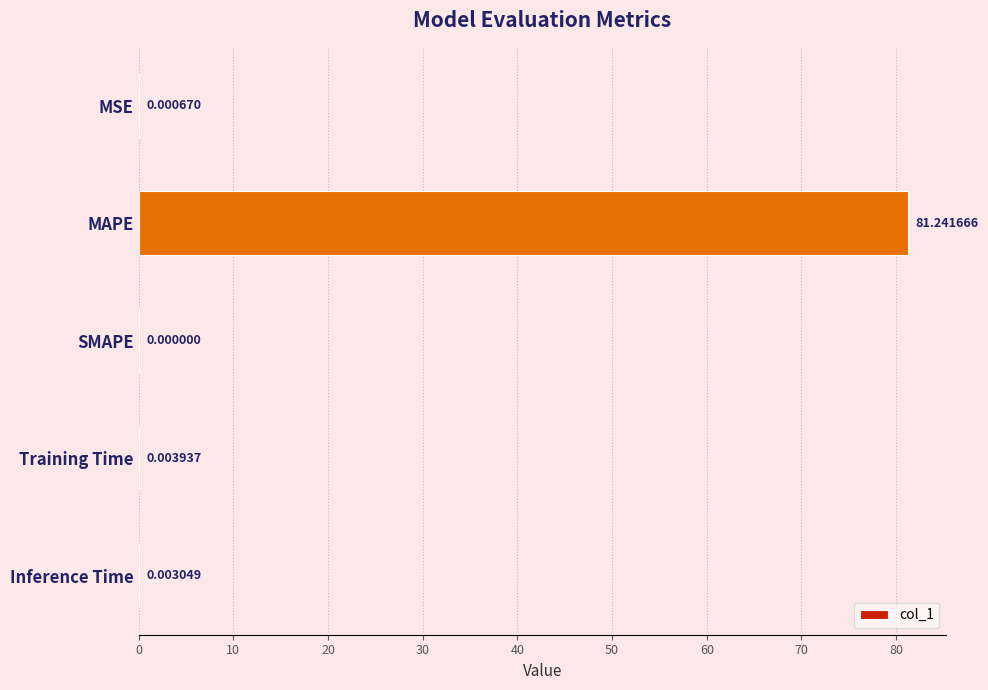

What is the sum of the values at MAPE and Inference Time?

81.2